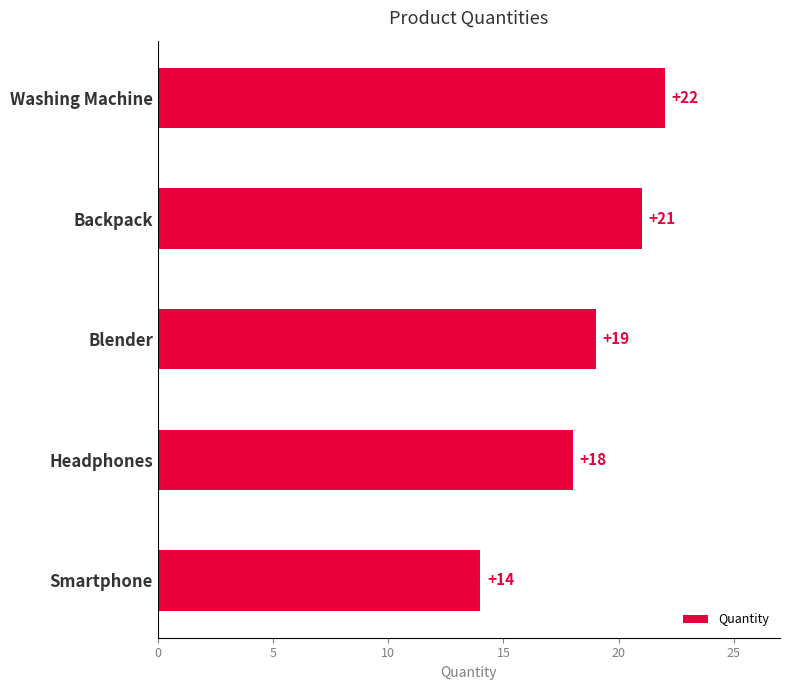

How many values are below 19?

2